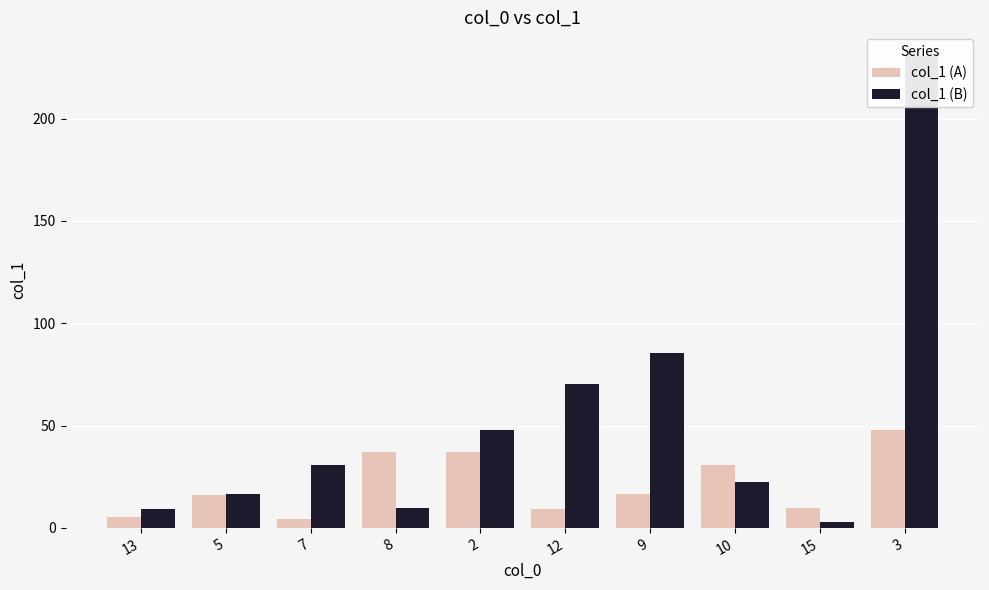

What position from the right is 9?

4